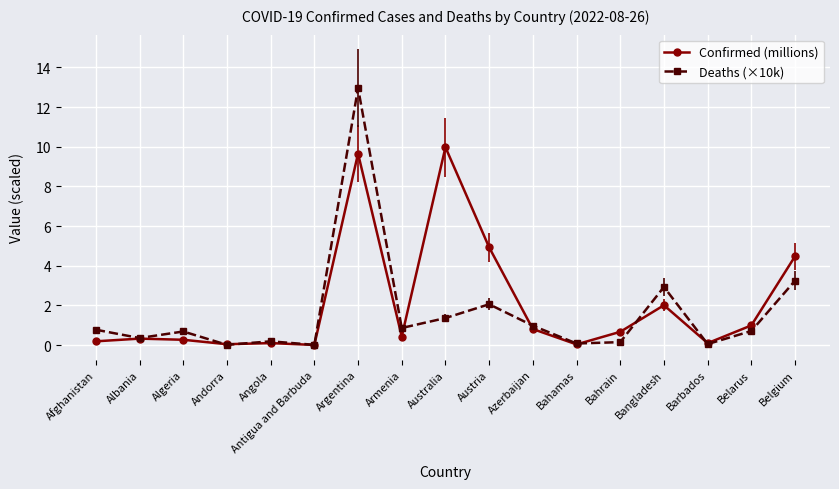

List the series in order of their peak value, highest first.

Deaths (×10k), Confirmed (millions)